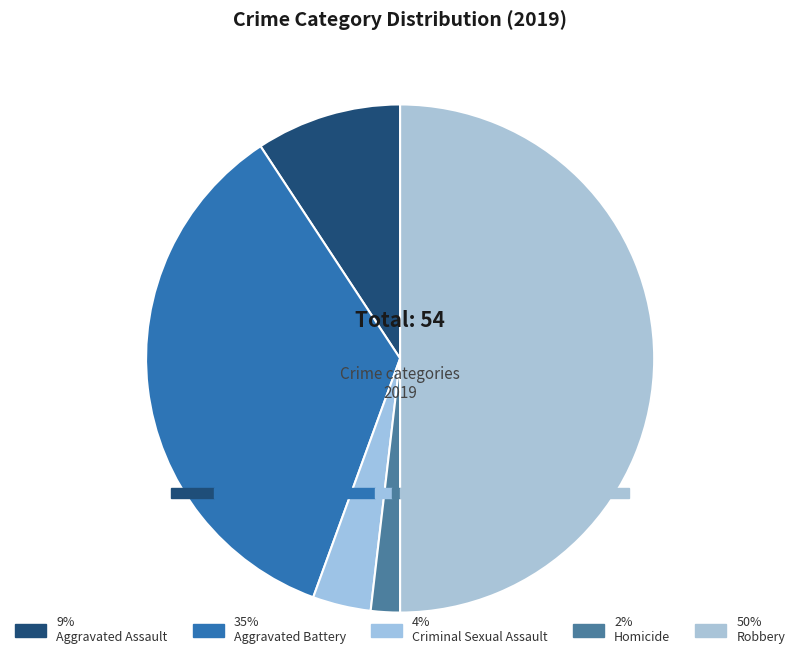

How much of the chart is everything except Robbery?

50.0%